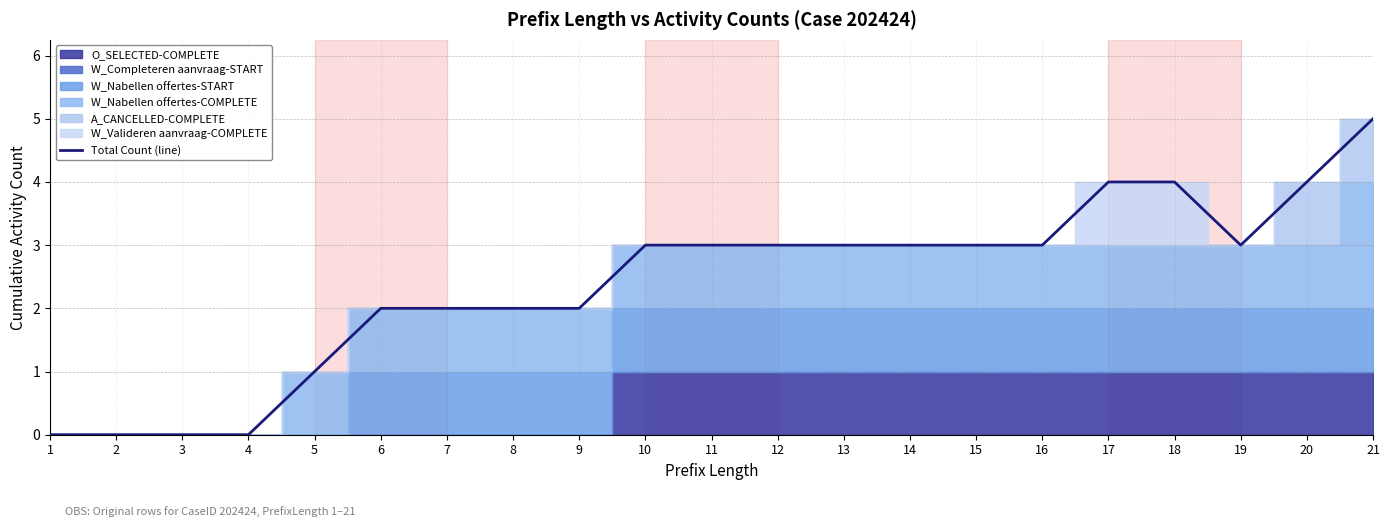

The chart shows a value of 3 at 12. True or false?

True